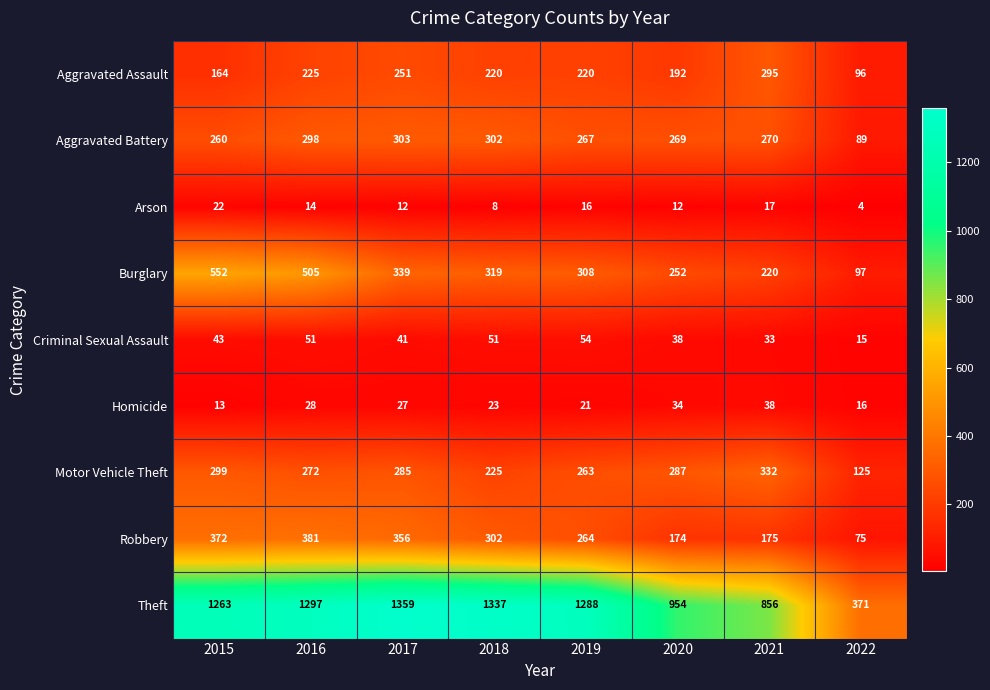

Which series has the widest spread of values?

Theft